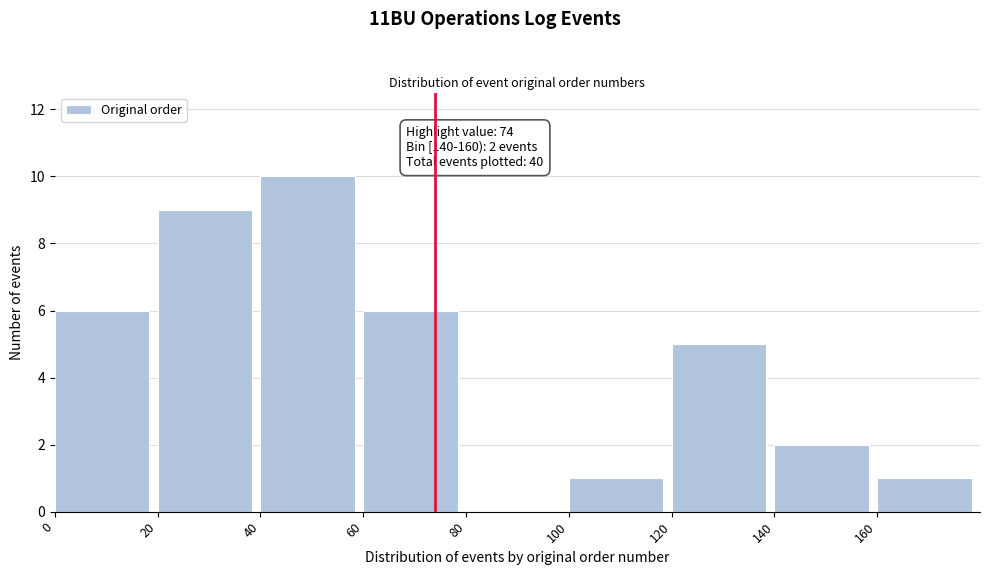

Over which range of the x-axis is the bar tallest?

40 to 60